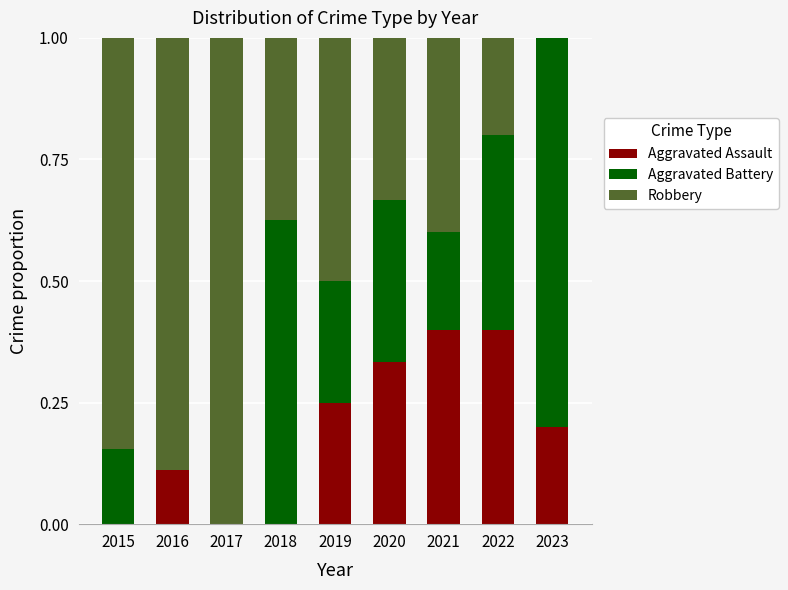

What is the sum of the Aggravated Assault values at 2020 and 2021?

0.7